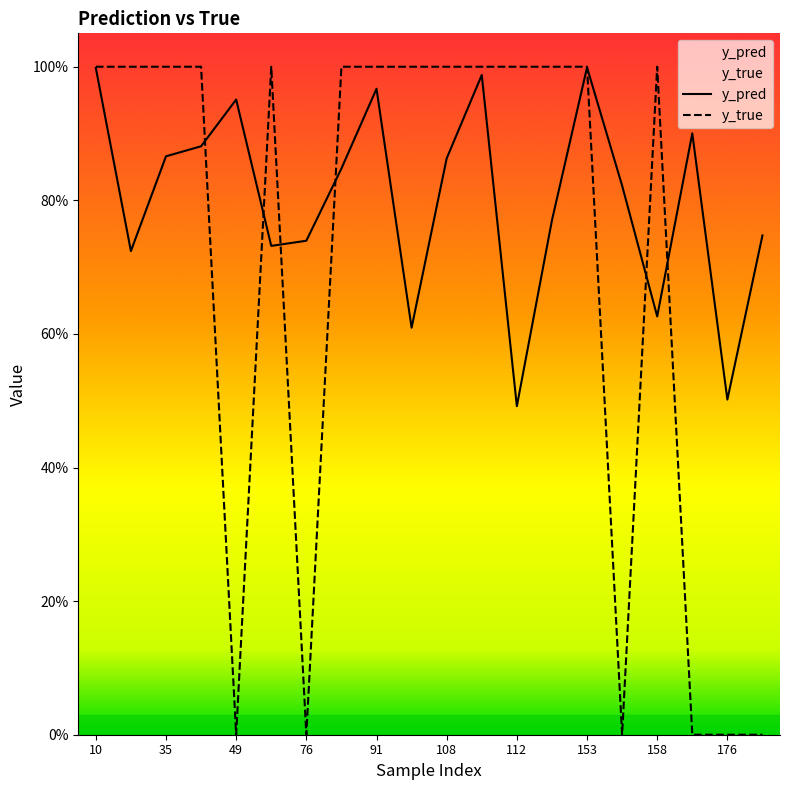

Does the chart display data point markers on the line(s)?

No